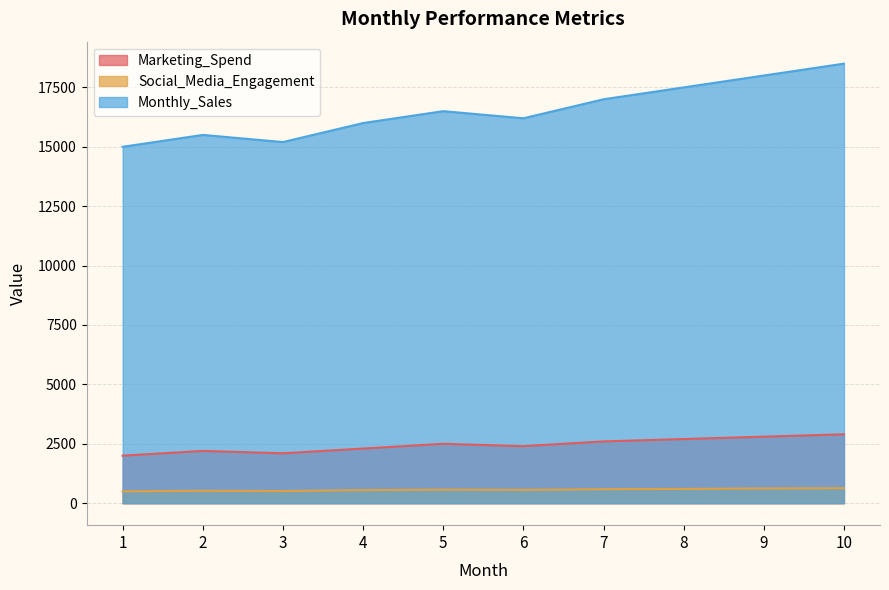

What is the sum of all Social_Media_Engagement values?

5650